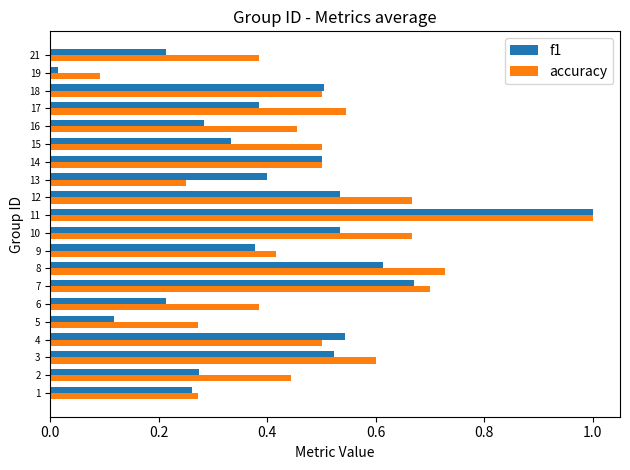

Rank the series by their average value, from highest to lowest.

accuracy, f1